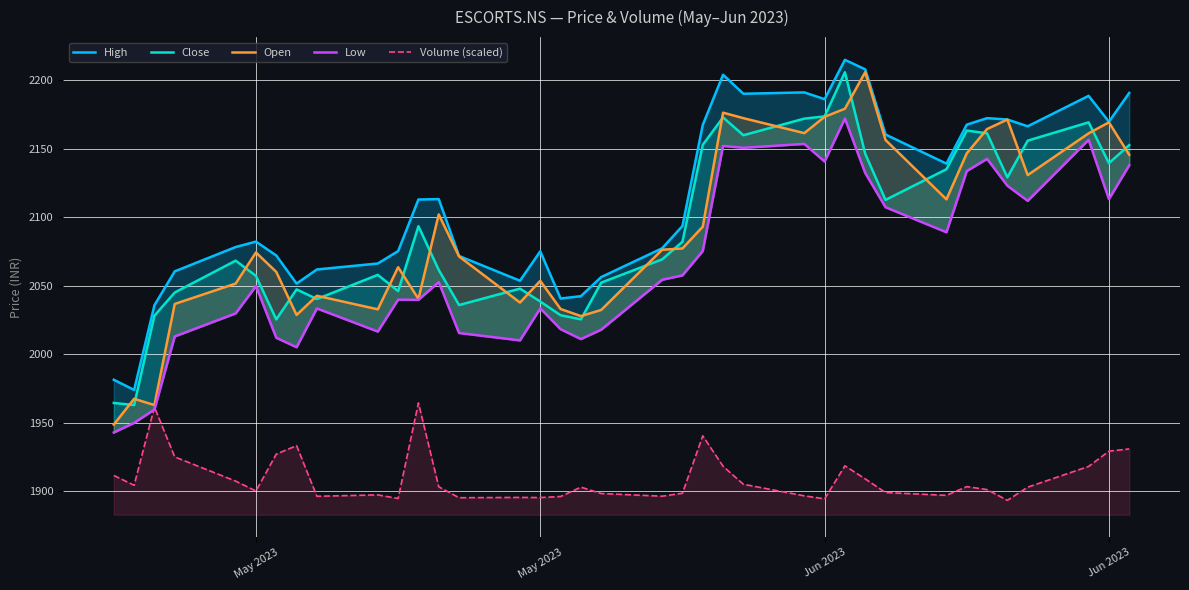

True or false: Open has a value of 3842.7 at 32.

False